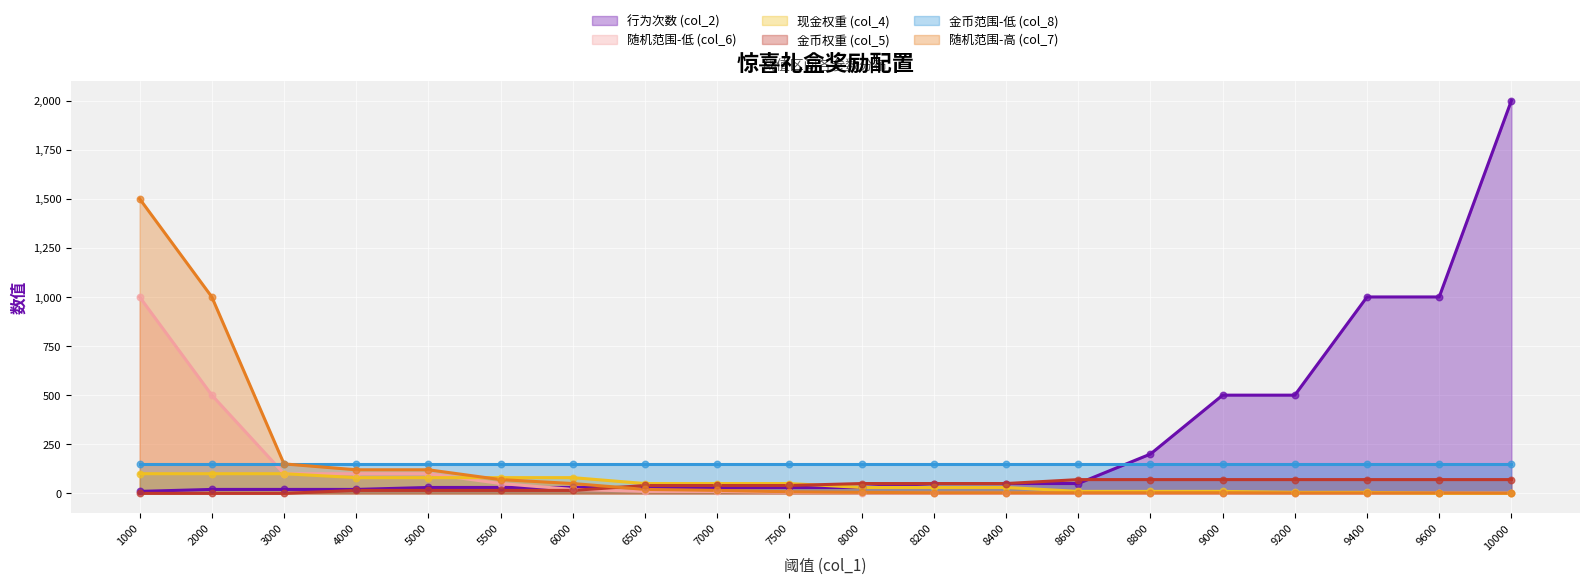

At which category is the sum across all series the highest?

1000